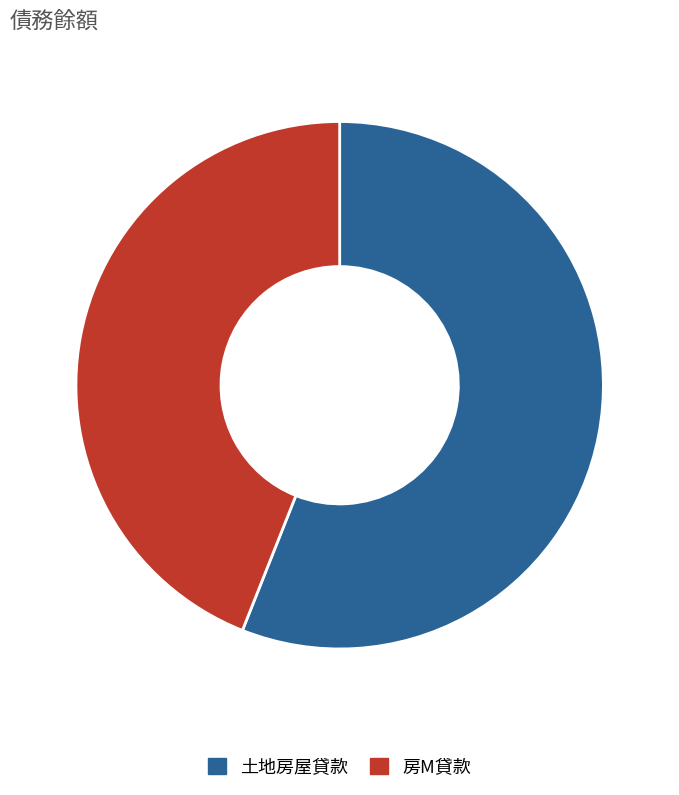

True or false: 土地房屋貸款 accounts for 45% of the total.

False